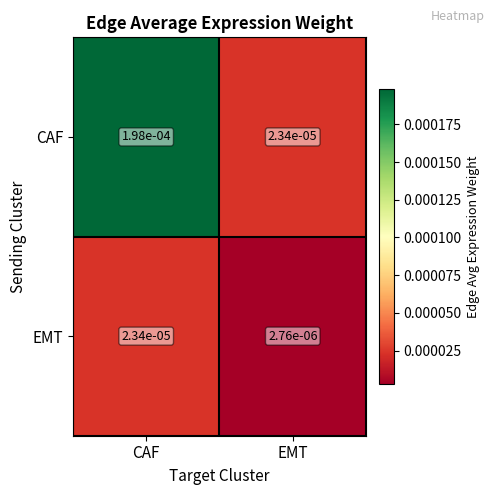

Which series has the largest range (max minus min)?

CAF